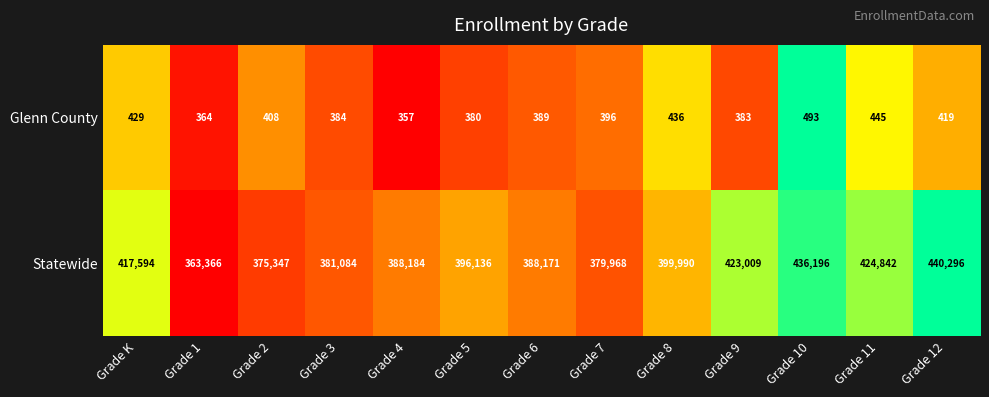

At which category is the sum across all series the highest?

Grade 12